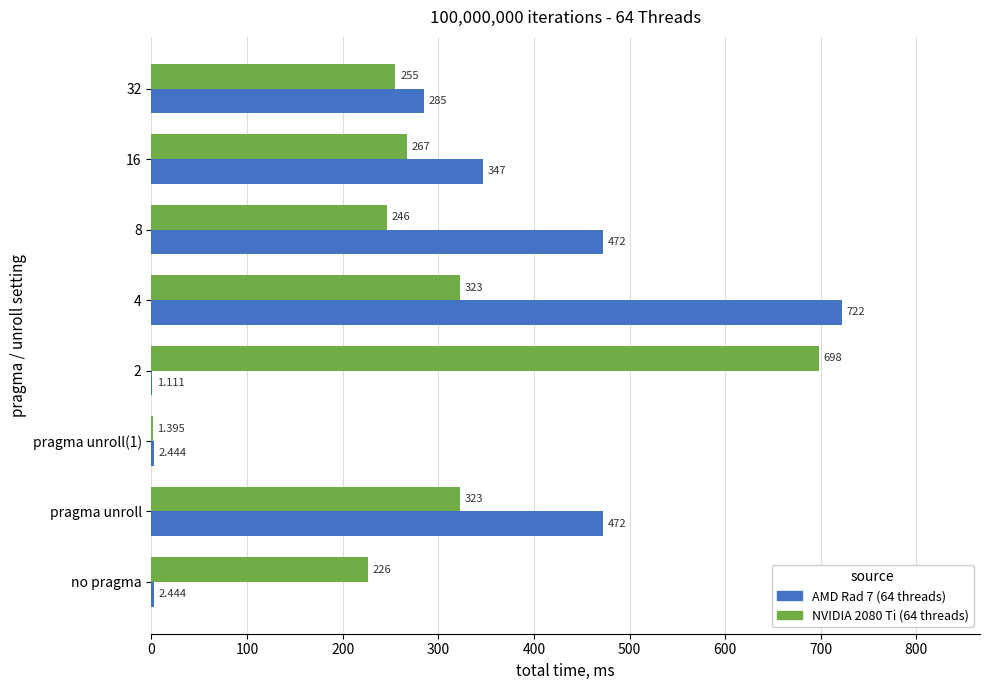

Is the value of NVIDIA 2080 Ti (64 threads) at 2 greater than the value of AMD Rad 7 (64 threads) at pragma unroll(1)?

Yes